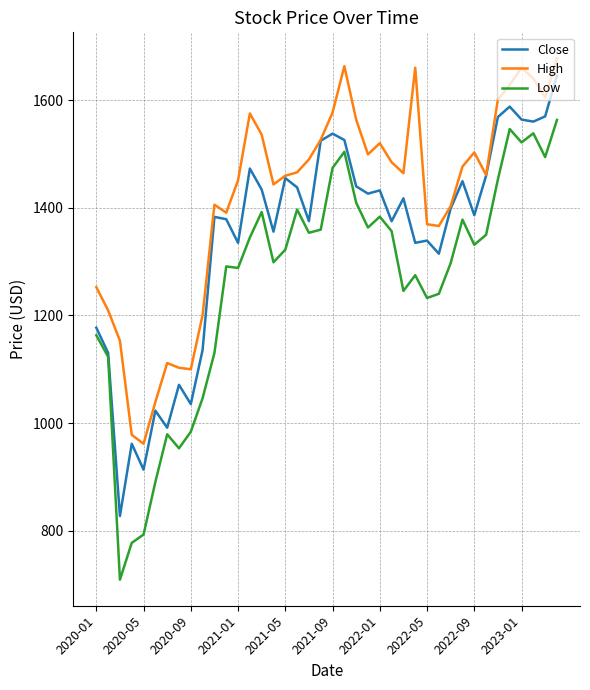

What are all the series names shown in the legend?

Close, High, Low